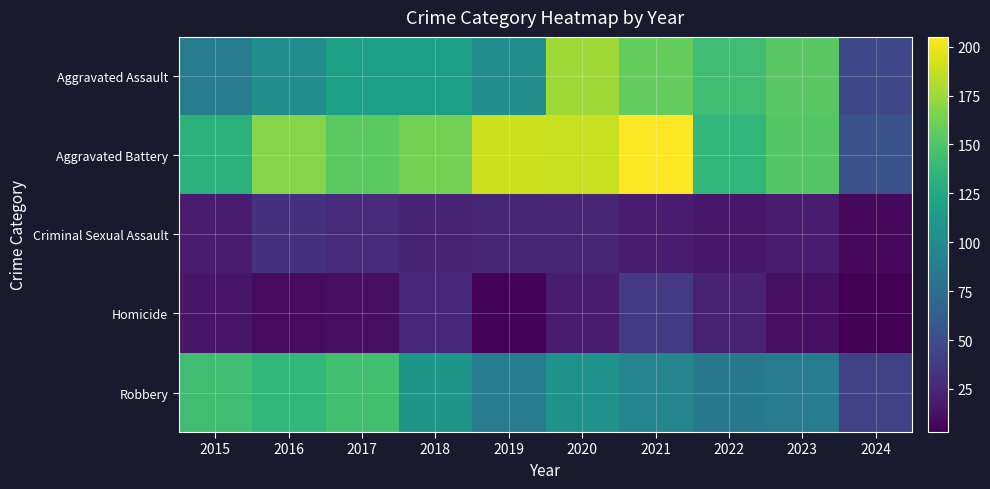

What is the total value across all series at 2024?

154